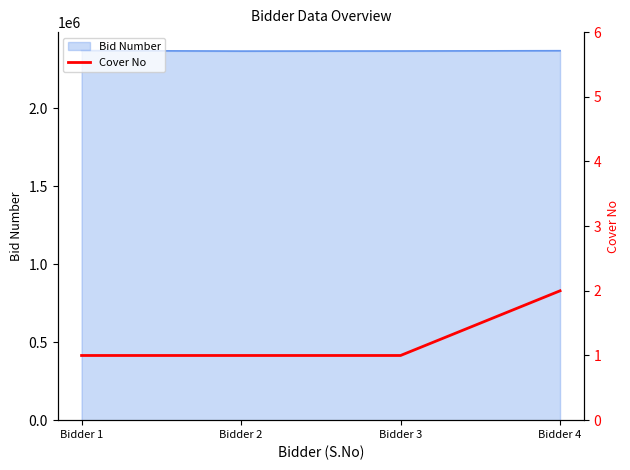

Which has a higher value, Bidder 1 or Bidder 3?

Bidder 1